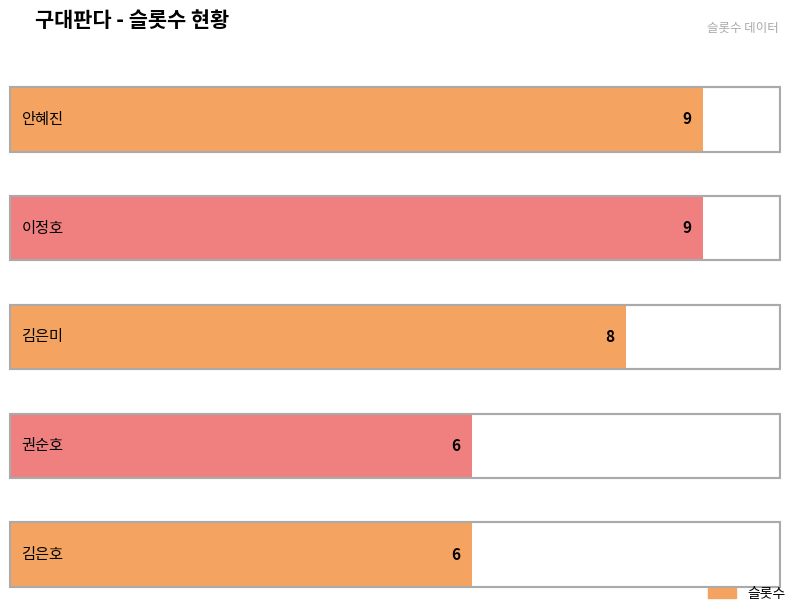

Are the bars grouped side by side (vs. stacked)?

No